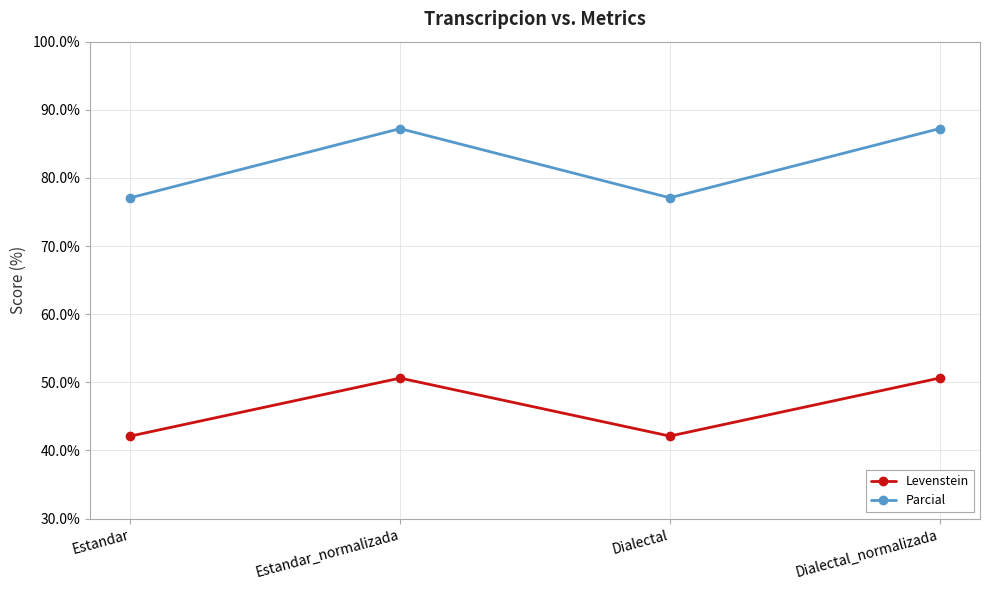

At how many categories does at least one series exceed 53?

4